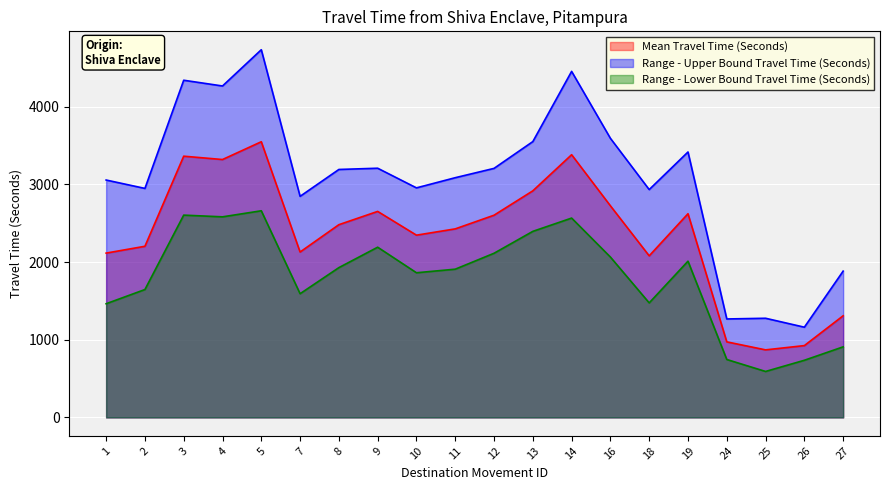

At which category is the sum across all series the highest?

5